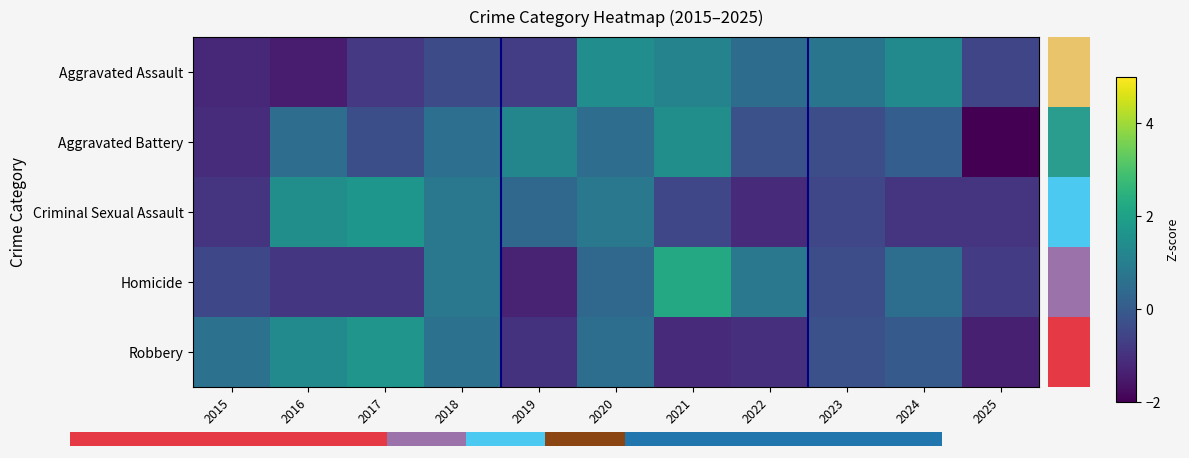

Which series has the largest range (max minus min)?

Aggravated Battery